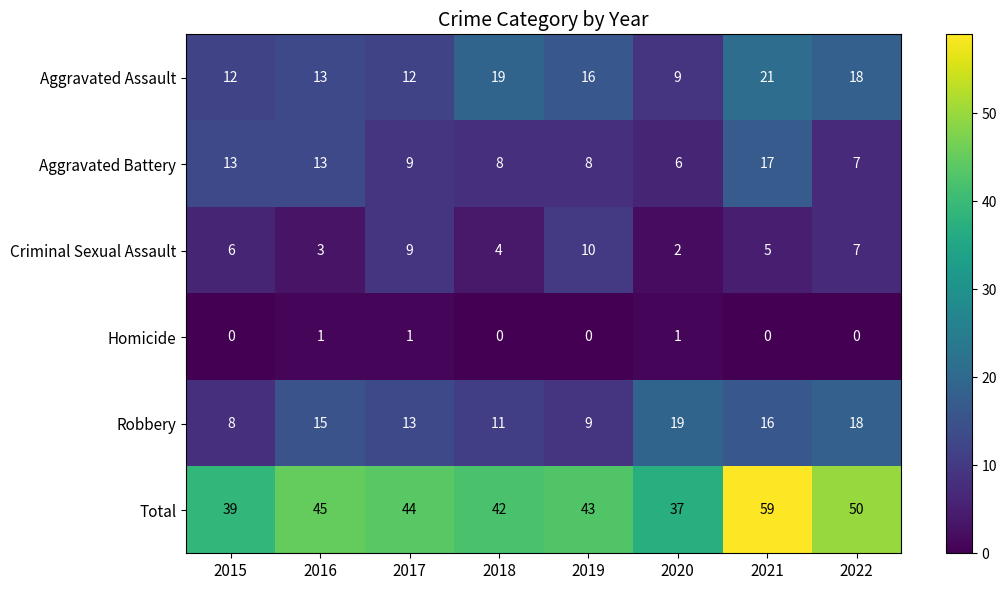

At which category is the sum across all series the highest?

2021